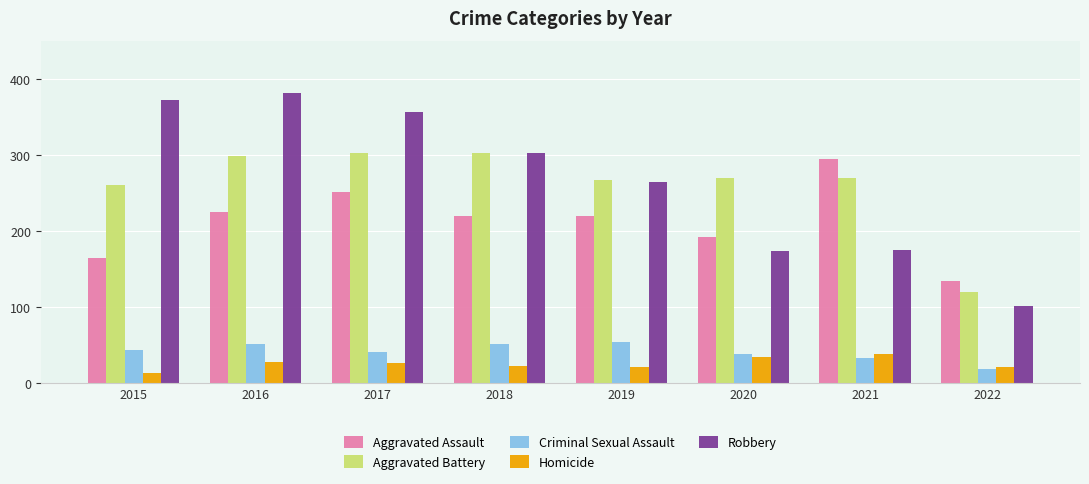

How many categories are shown in the chart?

8